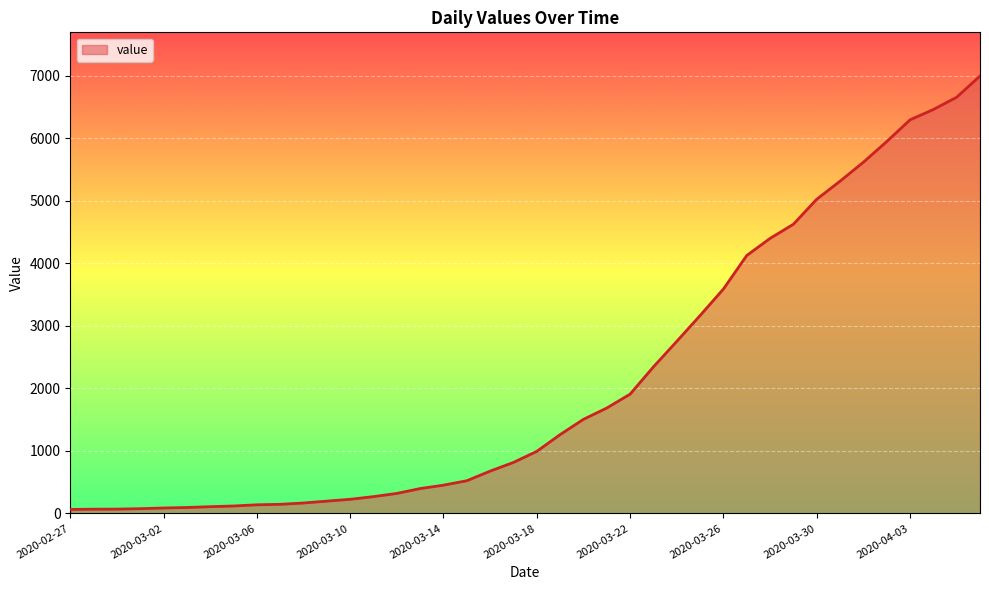

What is the maximum value shown in the chart?

6995